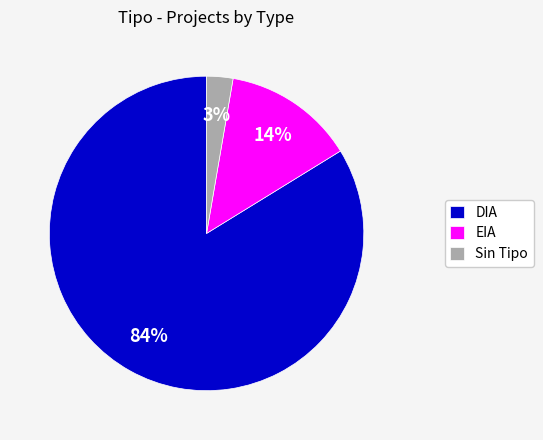

Is the sum of DIA and Sin Tipo greater than half?

Yes